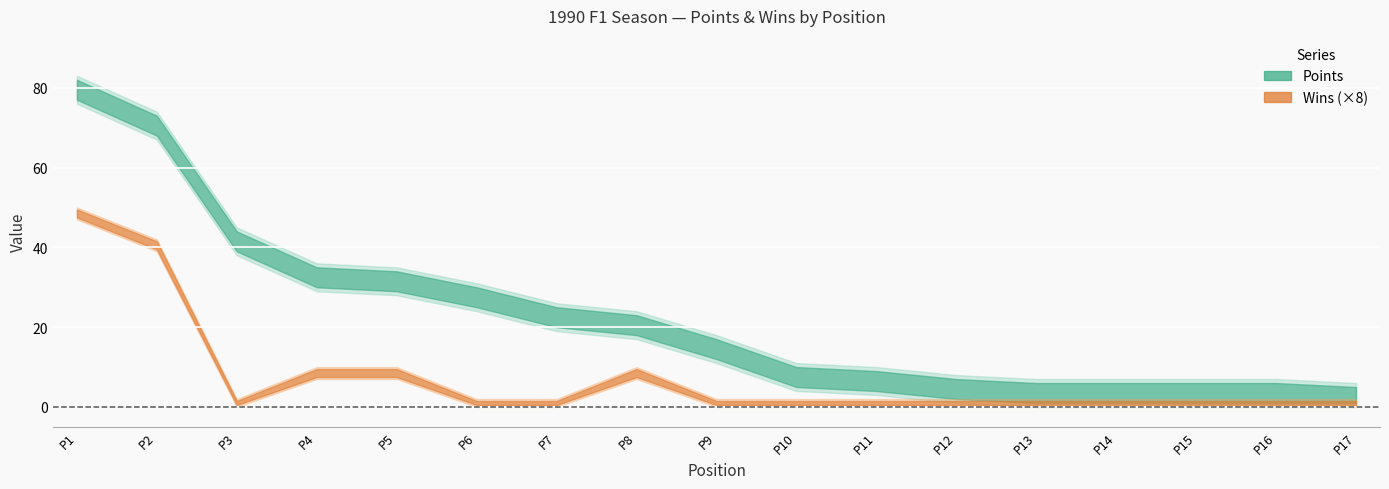

What is the sum of all Wins values?

14